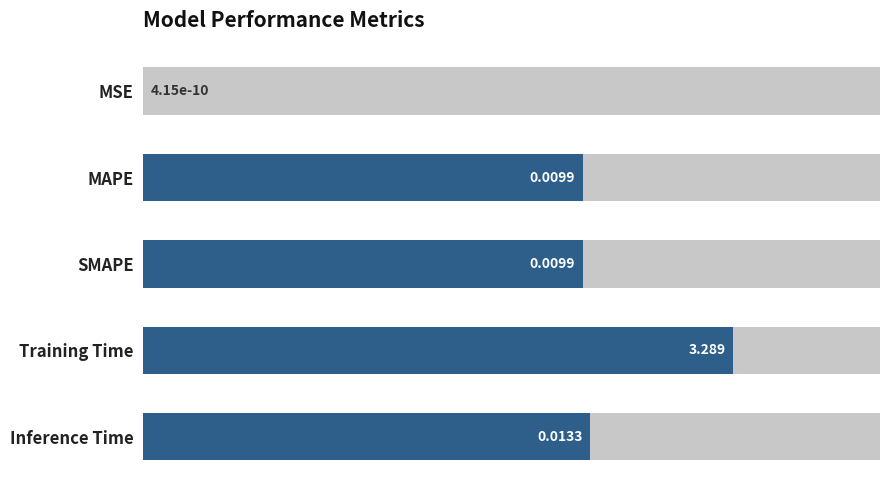

Rank the categories by value from lowest to highest.

MSE, MAPE, SMAPE, Inference Time, Training Time